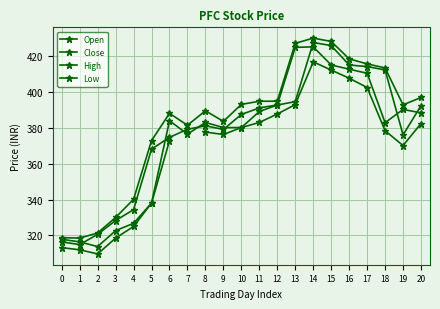

Does the chart have visible grid lines?

Yes